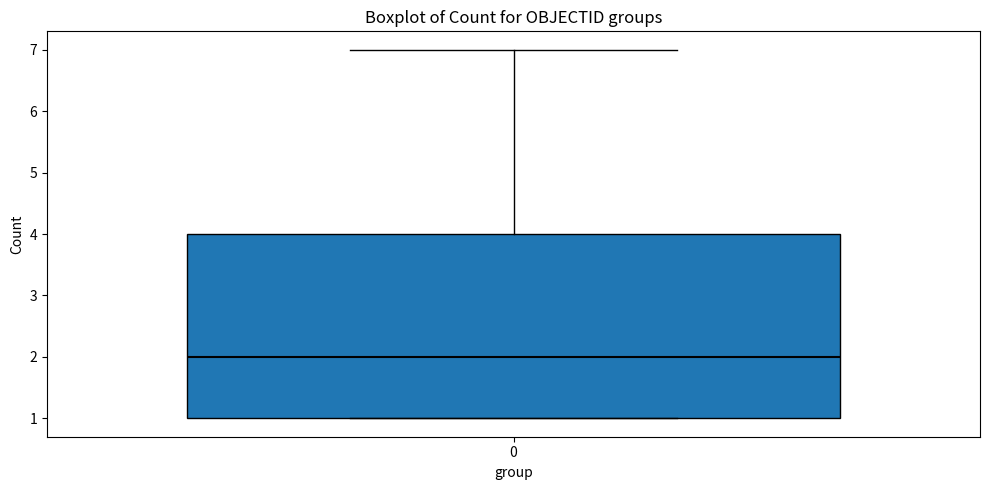

Transcribe this box plot: give where the median line is, the range the box spans, and where the two whiskers end, as read against the y-axis. The values are not printed on the chart, so give them approximately, as read against the axis.

median 2, box 1 to 4, whiskers 1 to 7